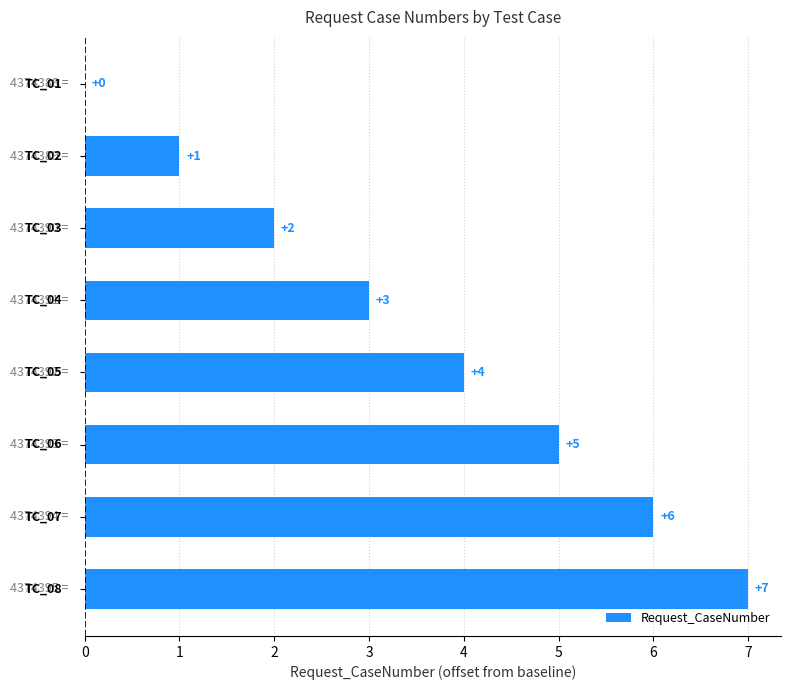

What is the maximum value shown in the chart?

7